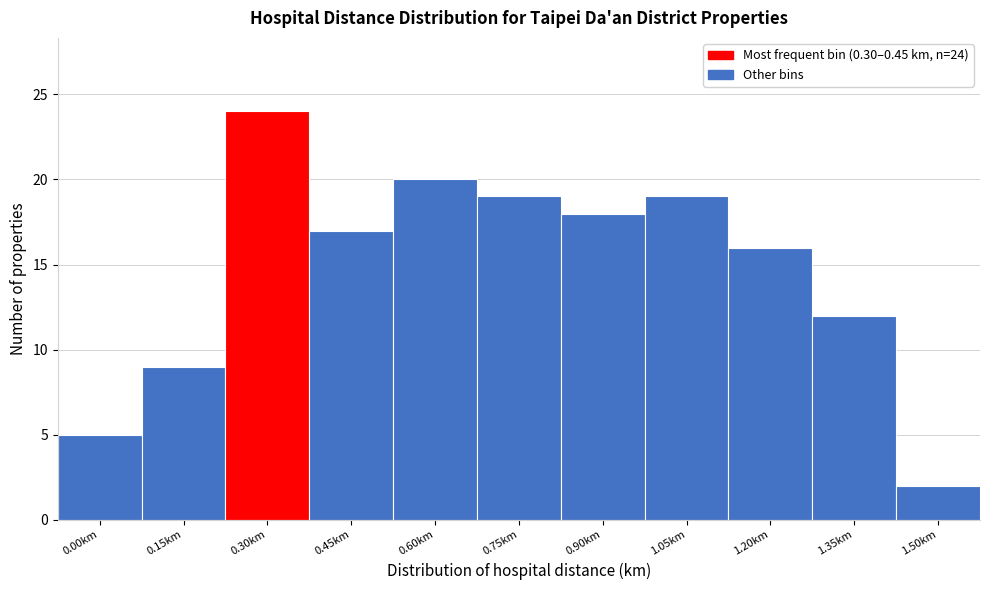

Reading left to right, what are all the values shown in this chart?

5	9	24	17	20	19	18	19	16	12	2